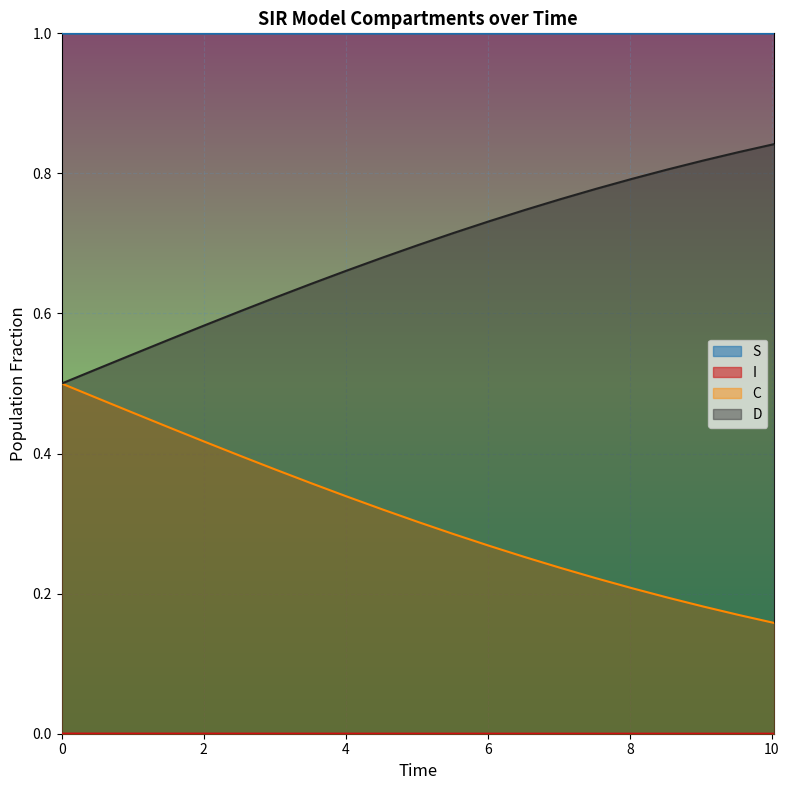

Reading left to right, transcribe all the data shown in this chart.

S: 1.0	1.0	1.0	1.0	1.0	1.0	1.0	1.0	1.0	1.0	1.0	1.0	1.0	1.0	1.0	1.0	1.0	1.0	1.0	1.0	1.0
I: 0.0	0.0	0.0	0.0	0.0	0.0	0.0	0.0	0.0	0.0	0.0	0.0	0.0	0.0	0.0	0.0	0.0	0.0	0.0	0.0	0.0
C: 0.5	0.5	0.5	0.4	0.4	0.4	0.4	0.4	0.3	0.3	0.3	0.3	0.3	0.3	0.2	0.2	0.2	0.2	0.2	0.2	0.2
D: 0.5	0.5	0.5	0.6	0.6	0.6	0.6	0.6	0.7	0.7	0.7	0.7	0.7	0.7	0.8	0.8	0.8	0.8	0.8	0.8	0.8